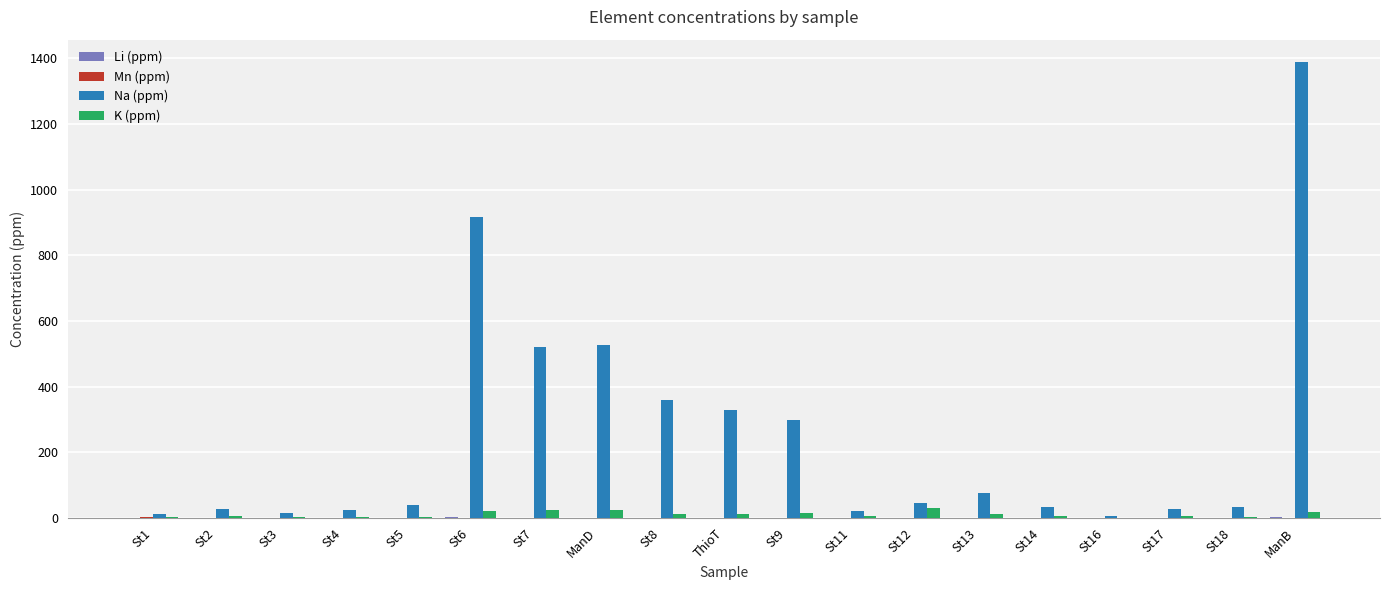

What is the maximum value for Na (ppm)?

1388.0